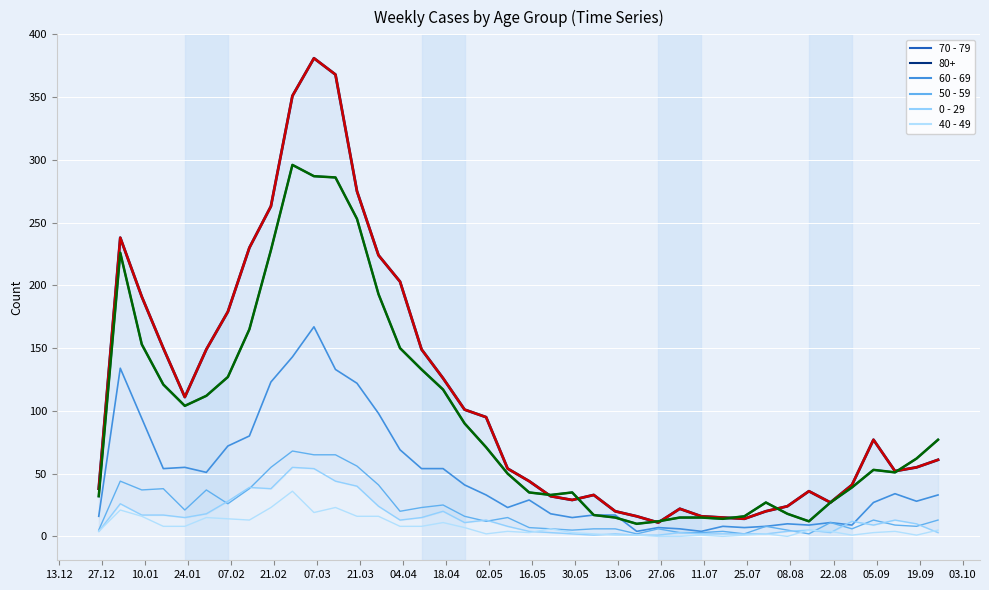

How many values in the 50 - 59 series exceed 13?

18